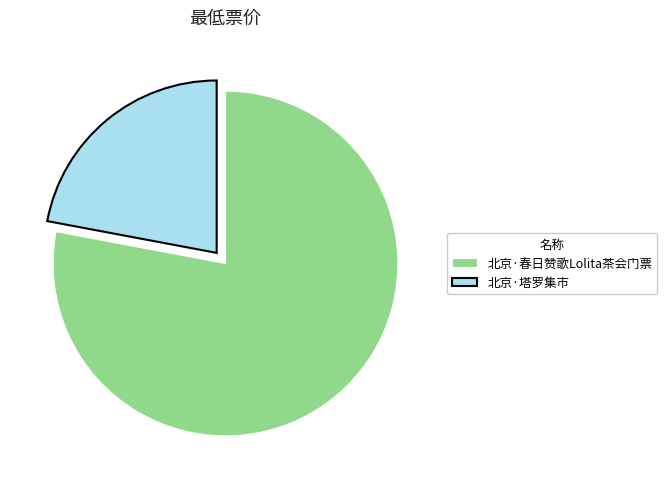

Approximately how many times larger is the value at 北京·塔罗集市 compared to 北京·春日赞歌Lolita茶会门票?

0.3